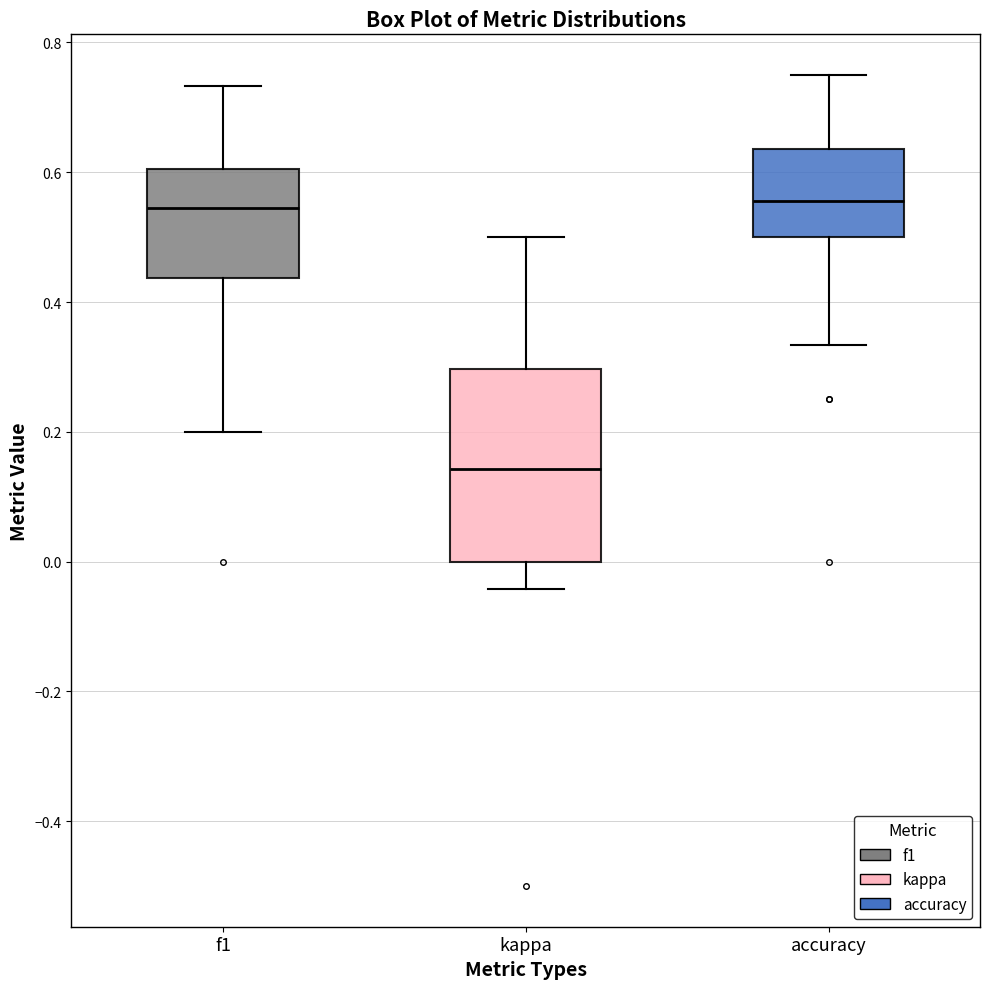

Comparing the boxes themselves (not the whiskers), which one is the tallest?

kappa